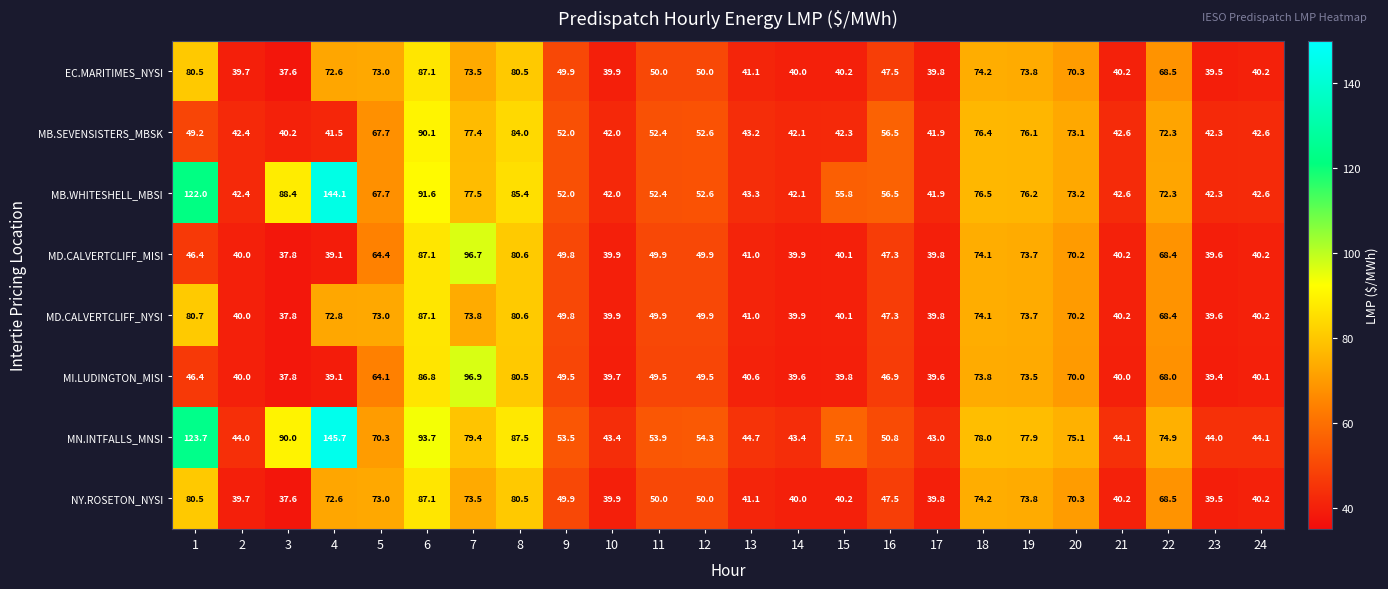

Which category has the highest value across all series?

4